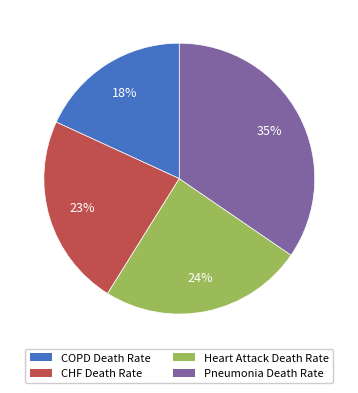

Which category has the smallest portion of the pie?

COPD Death Rate